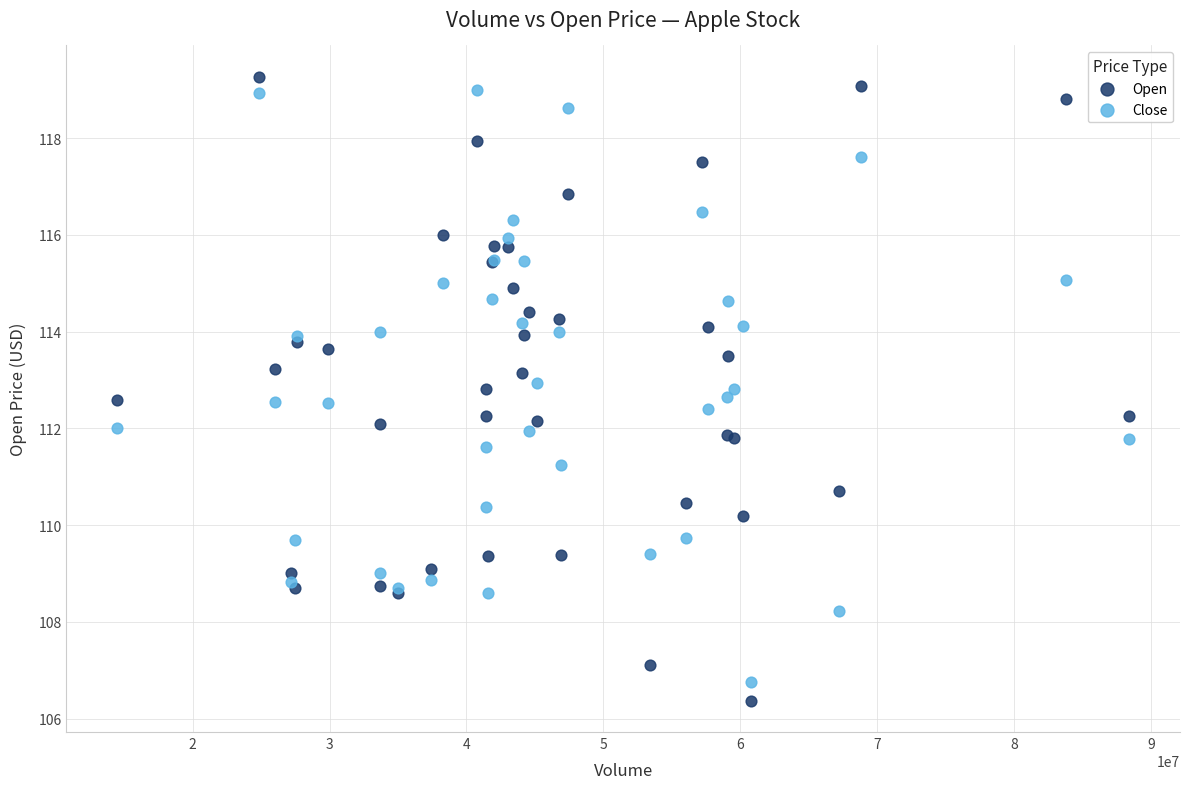

Which series has the largest Y range (max minus min)?

Open